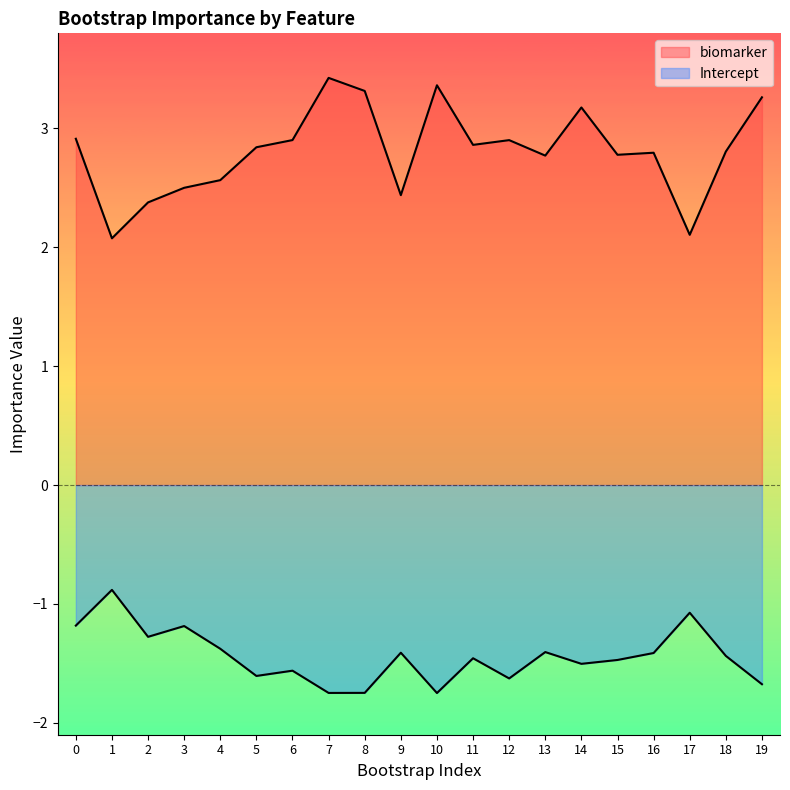

List the series in order of their peak value, lowest first.

Intercept, biomarker